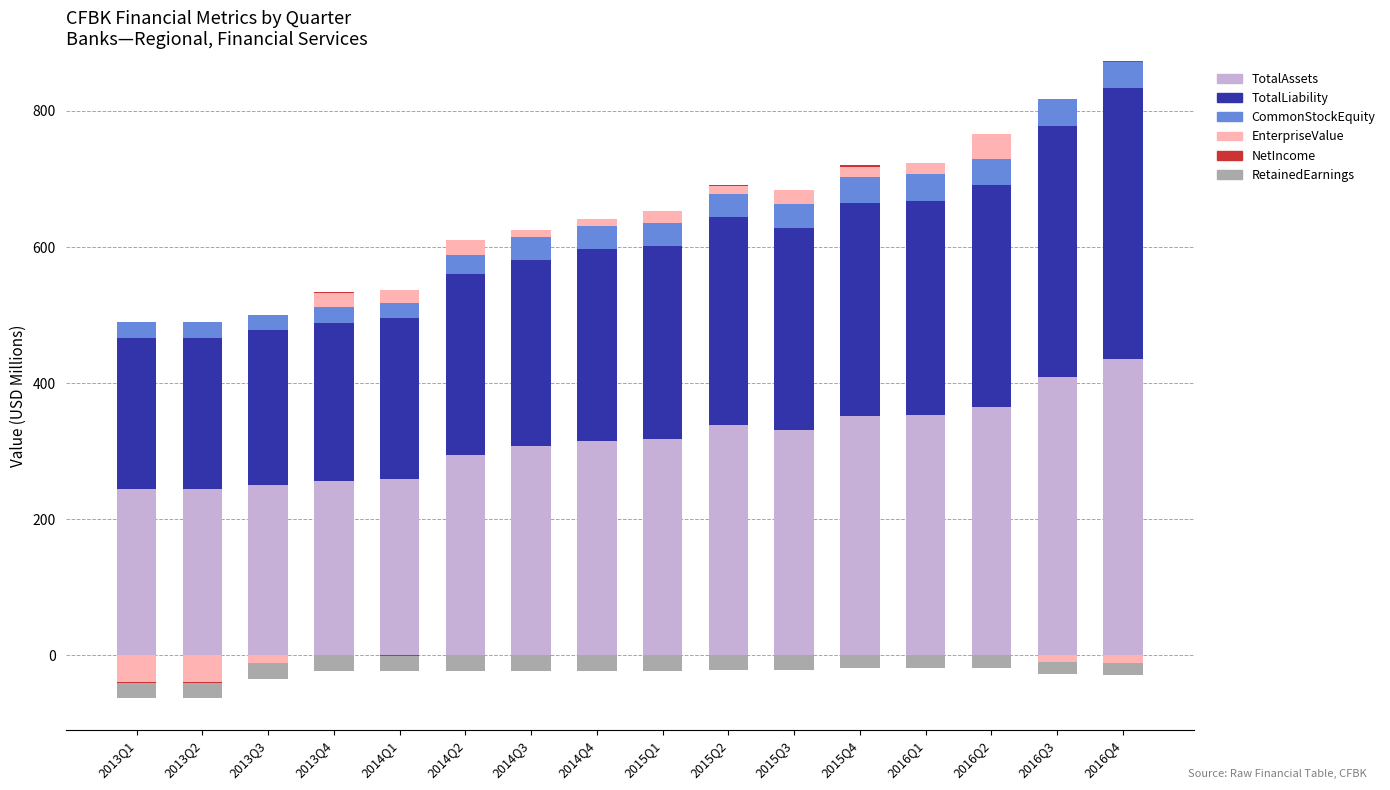

Which category has the lowest value across all series?

2013Q1